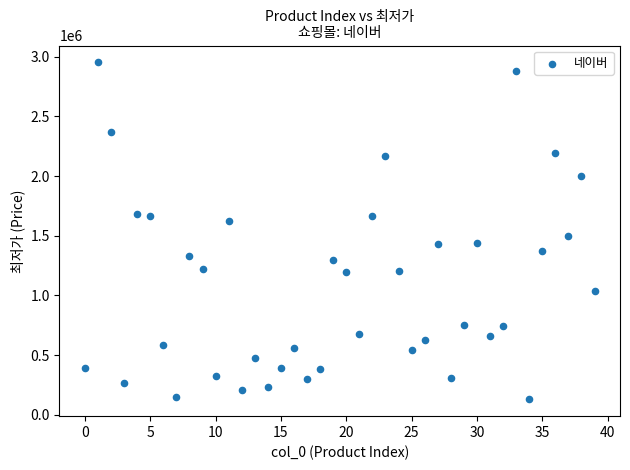

What Y value in the scatter plot is closest to 1541015?

1500000